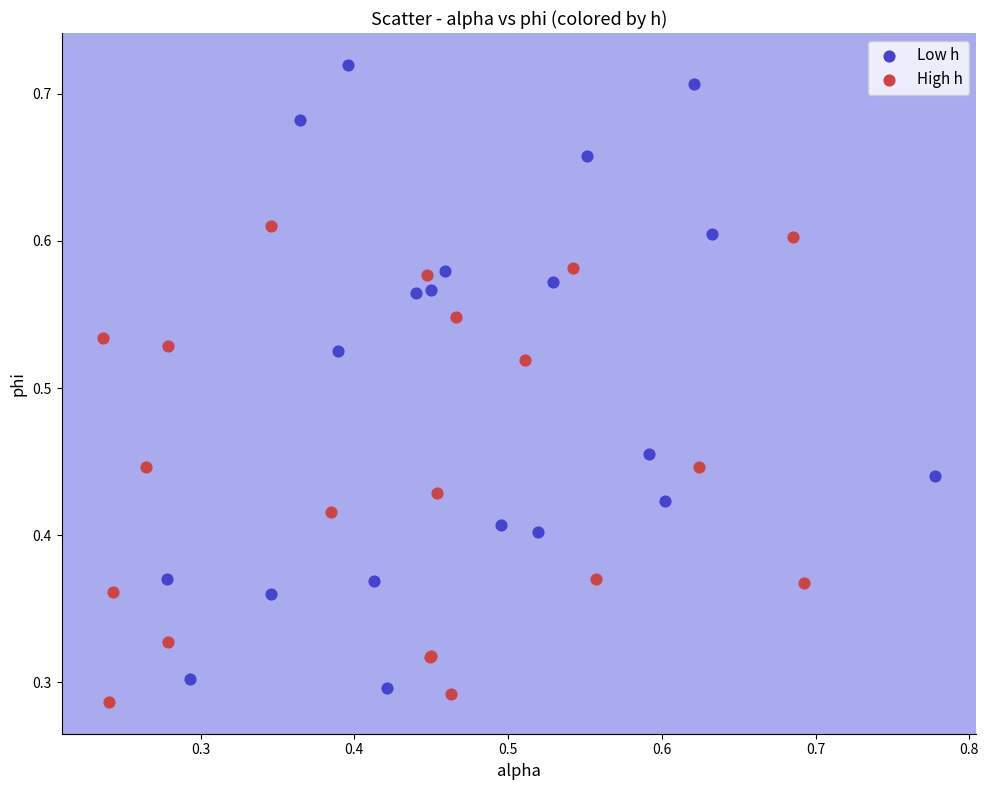

Which series reaches the maximum Y coordinate?

Low h